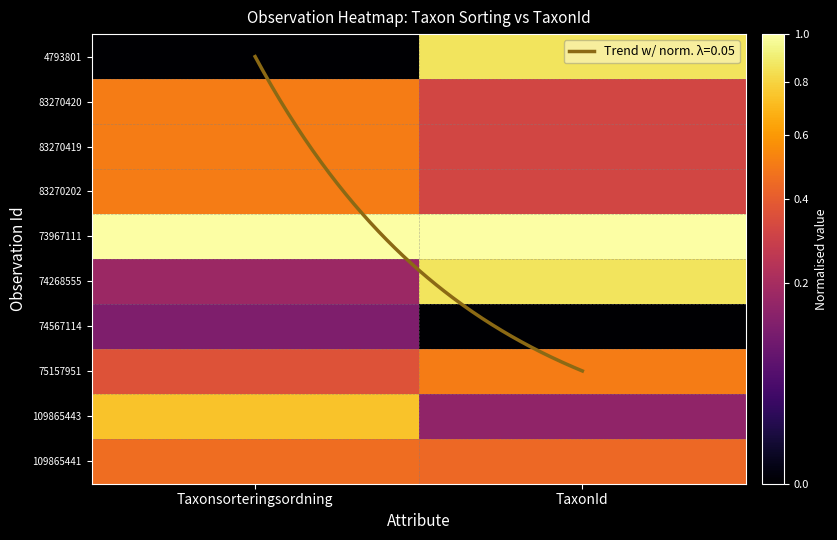

At Taxonsorteringsordning, list the series in order from largest to smallest.

73967111, 109865443, 83270420, 83270419, 83270202, 109865441, 75157951, 74268555, 74567114, 4793801